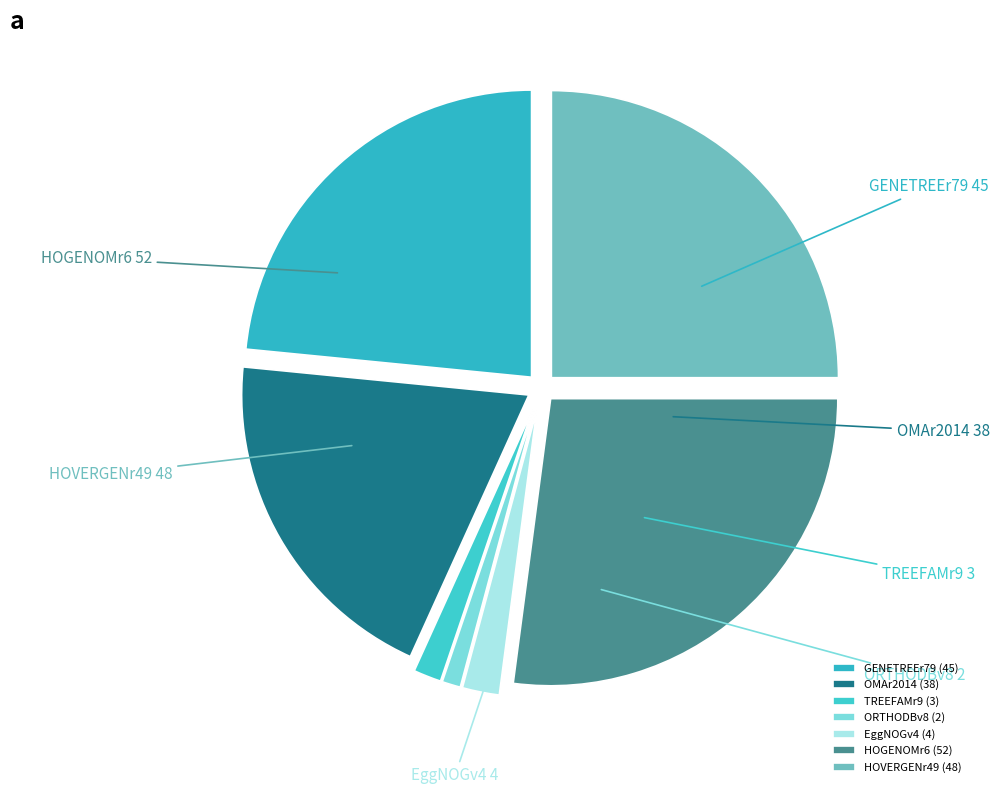

Rank the categories by value from lowest to highest.

ORTHODBv8, TREEFAMr9, EggNOGv4, OMAr2014, GENETREEr79, HOVERGENr49, HOGENOMr6